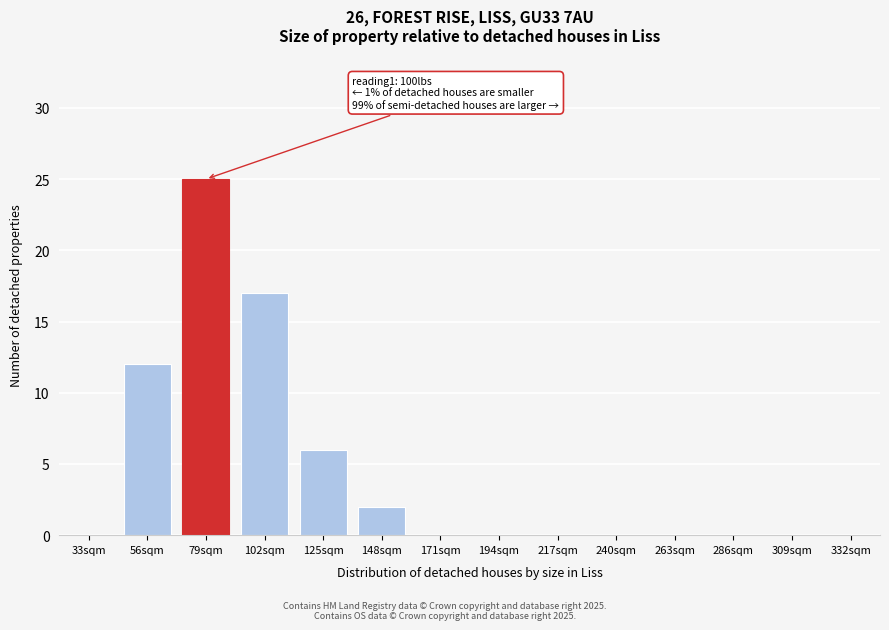

Reading left to right, list all the values displayed in this chart.

33sqm=0	56sqm=12	79sqm=25	102sqm=17	125sqm=6	148sqm=2	171sqm=0	194sqm=0	217sqm=0	240sqm=0	263sqm=0	286sqm=0	309sqm=0	332sqm=0